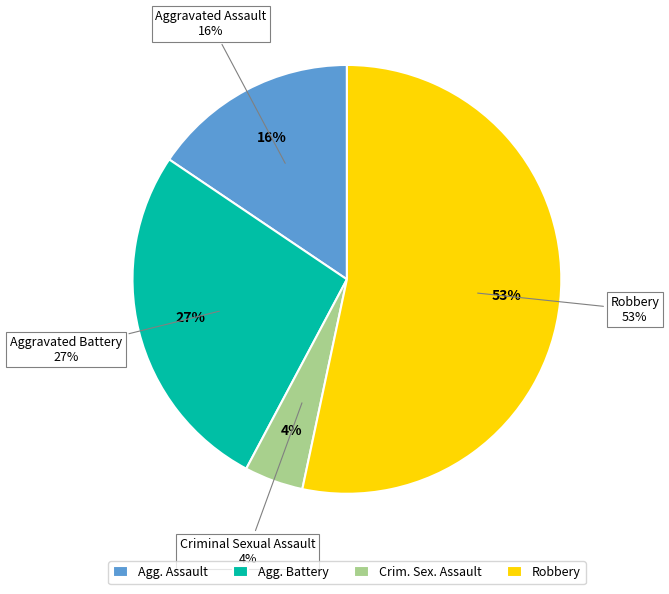

Is Robbery the majority of the pie?

Yes